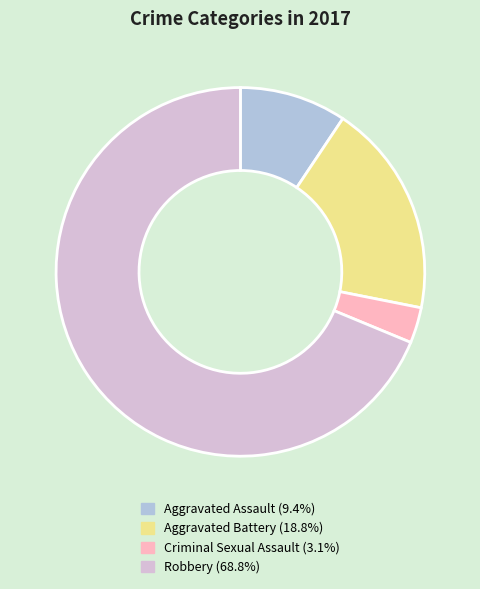

Which has a higher value, Criminal Sexual Assault or Robbery?

Robbery